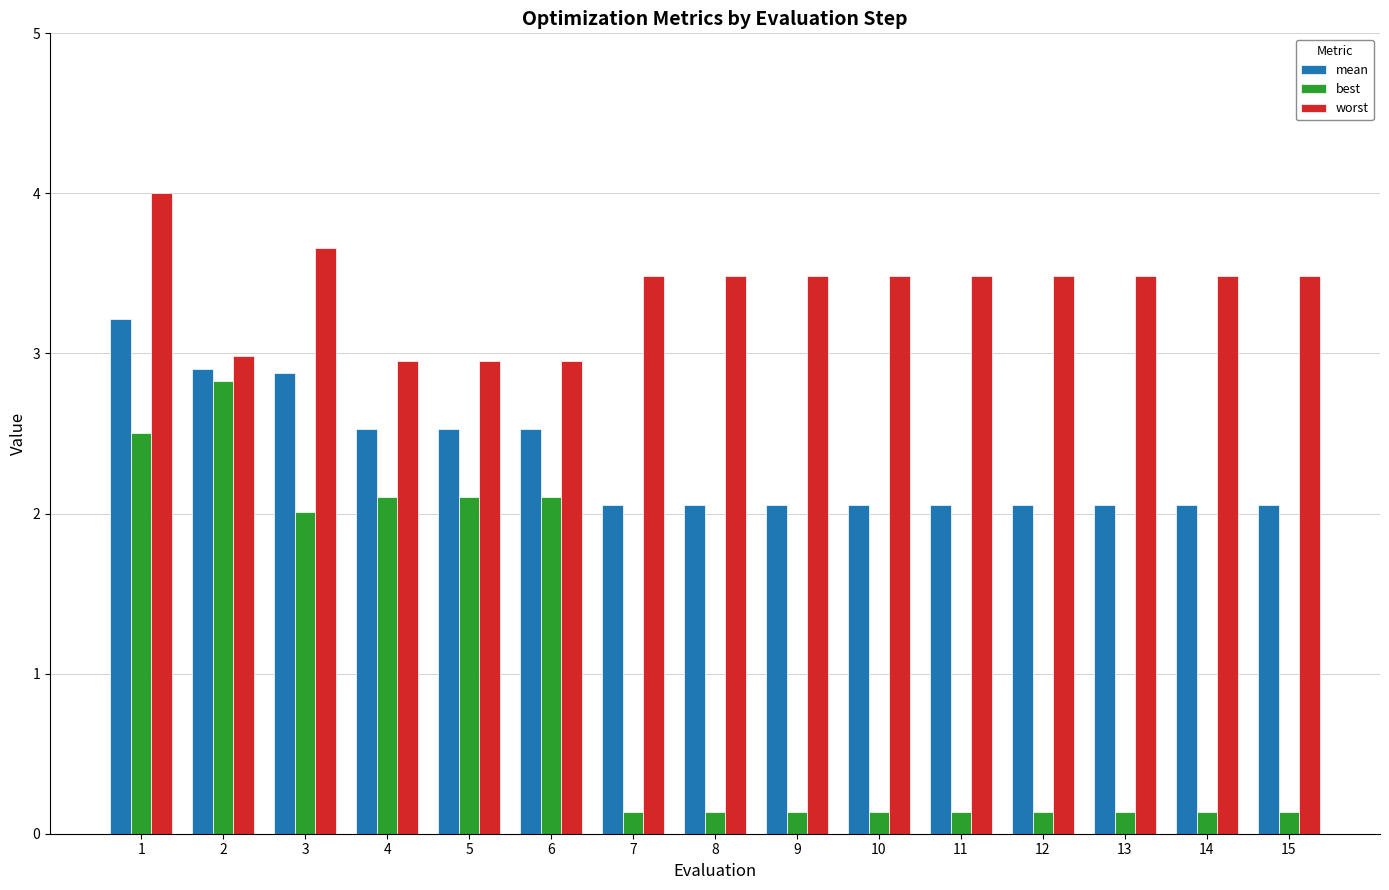

What is the value of the mean bar at the 14th from the left?

2.1